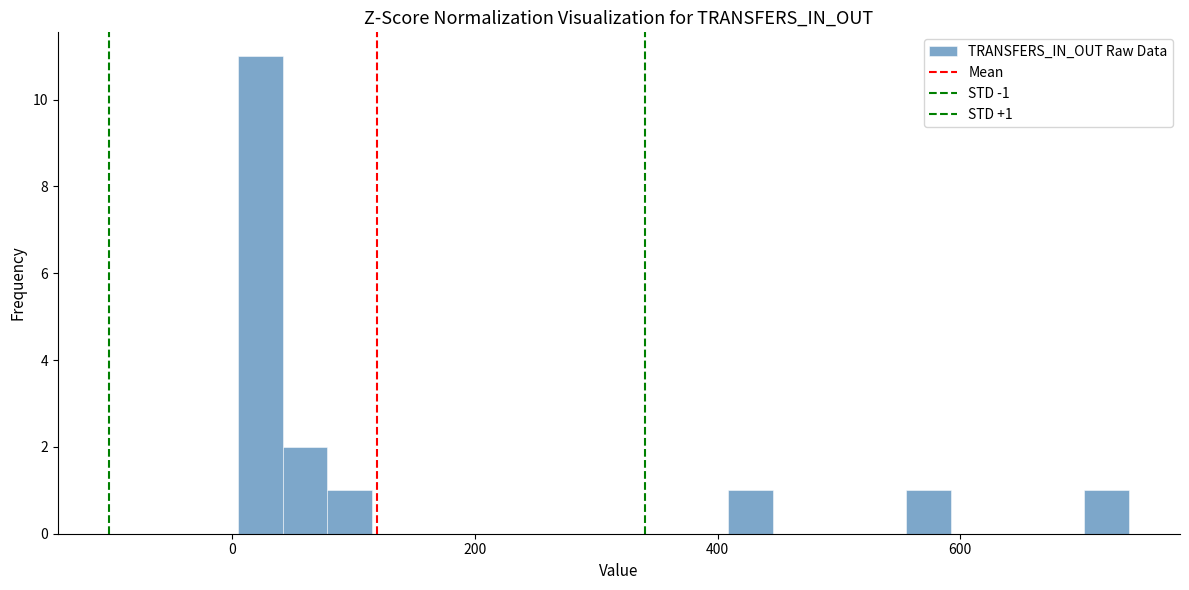

Around what value on the x-axis is the tallest bar? Give the approximate position of its centre, as read against the axis.

20